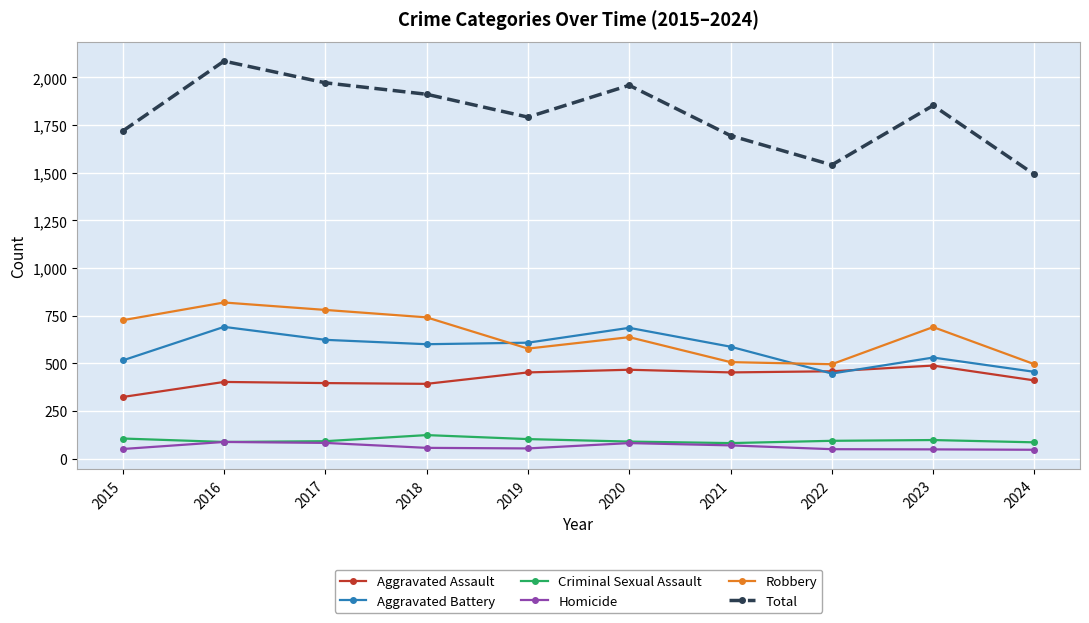

At which category does the chart reach its peak across all series?

2016